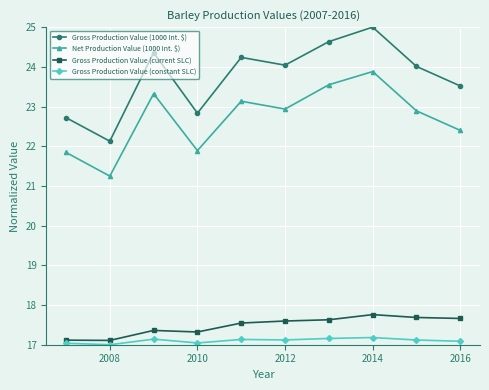

Which series has the widest spread of values?

Gross Production Value (1000 Int. $)